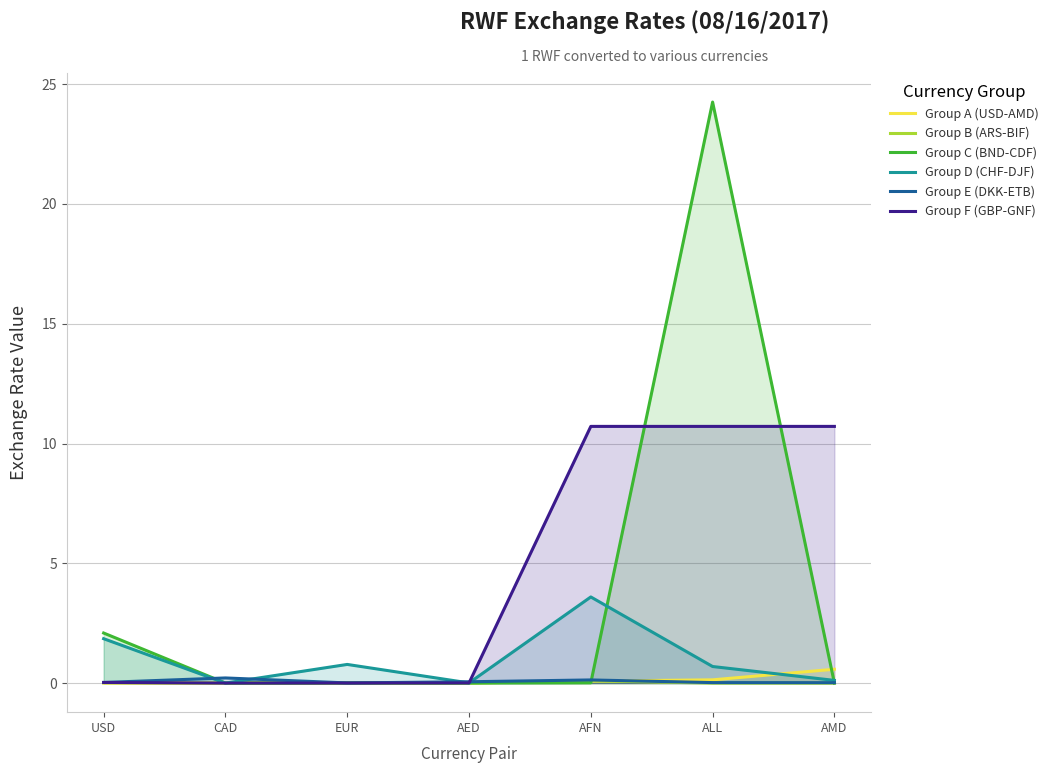

Between which two adjacent categories do Group F (GBP-GNF) and Group A (USD-AMD) first intersect?

USD and CAD